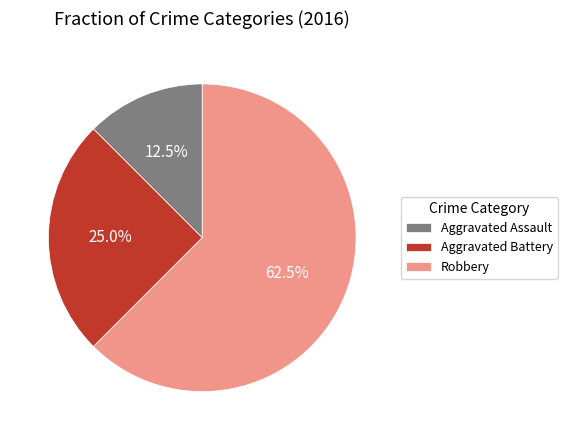

Which category accounts for the majority?

Robbery